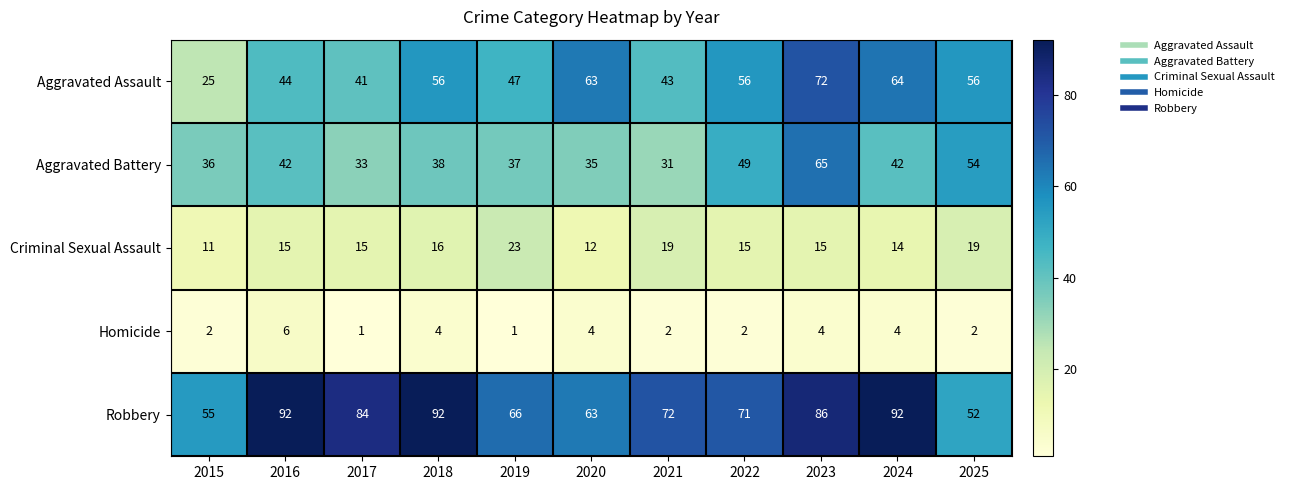

Which series changed the most between 2015 and 2017?

Robbery